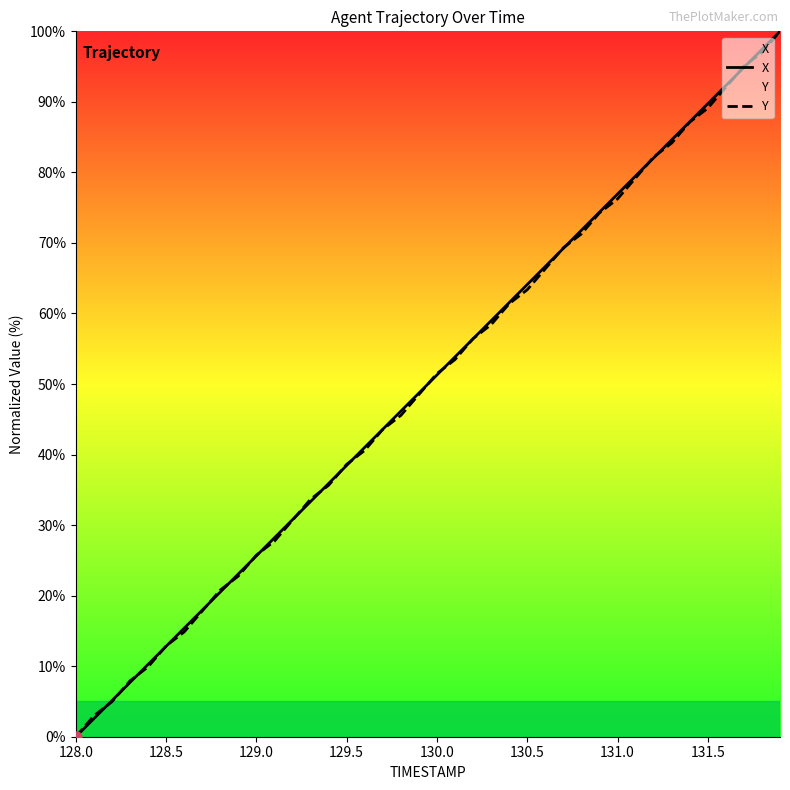

True or false: X has more than 1 interior local peaks.

False